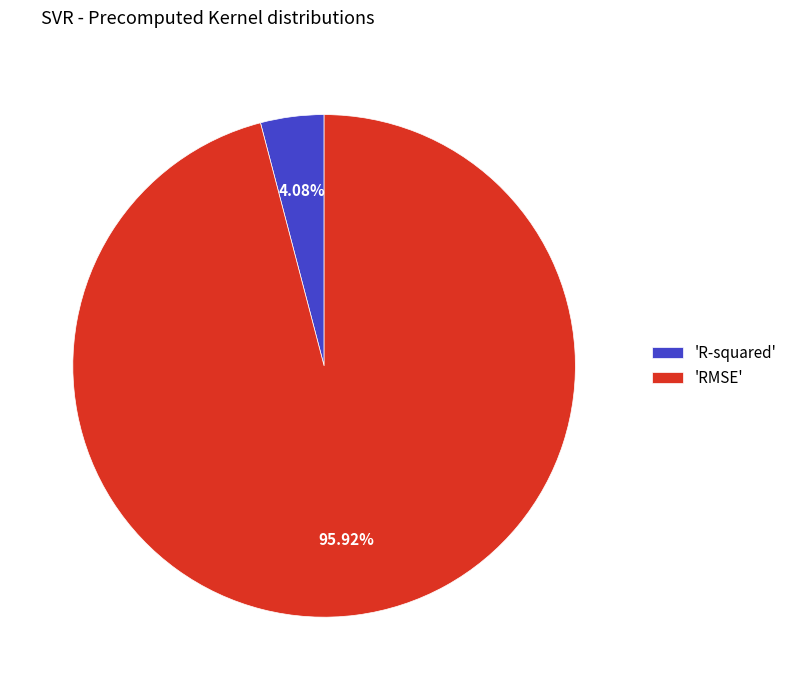

What is the majority slice?

'RMSE'